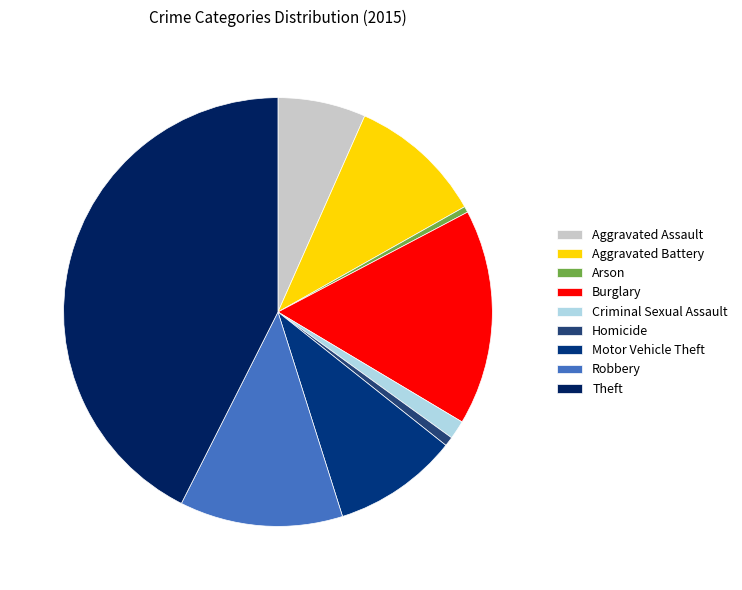

Does any single category account for the majority?

No